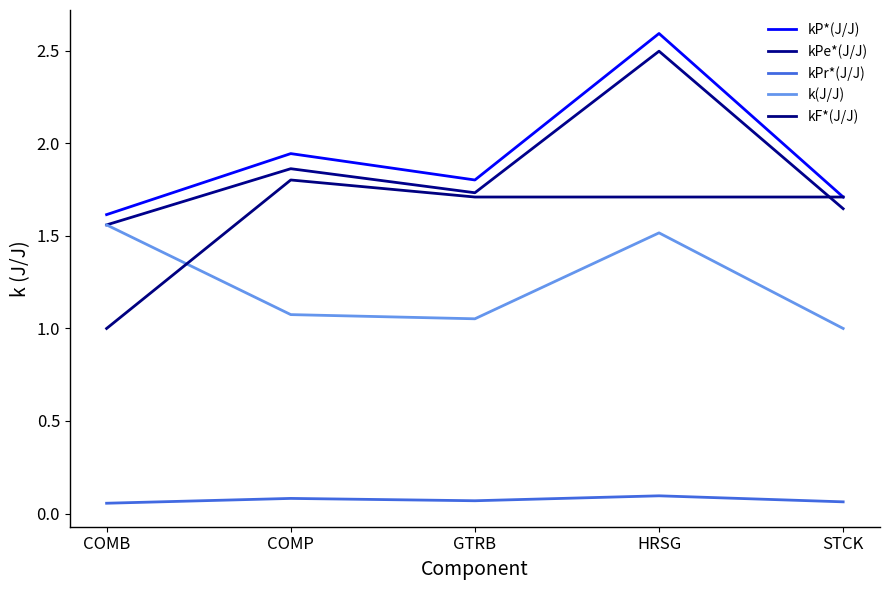

Which series has the largest total across all categories?

kP*(J/J)